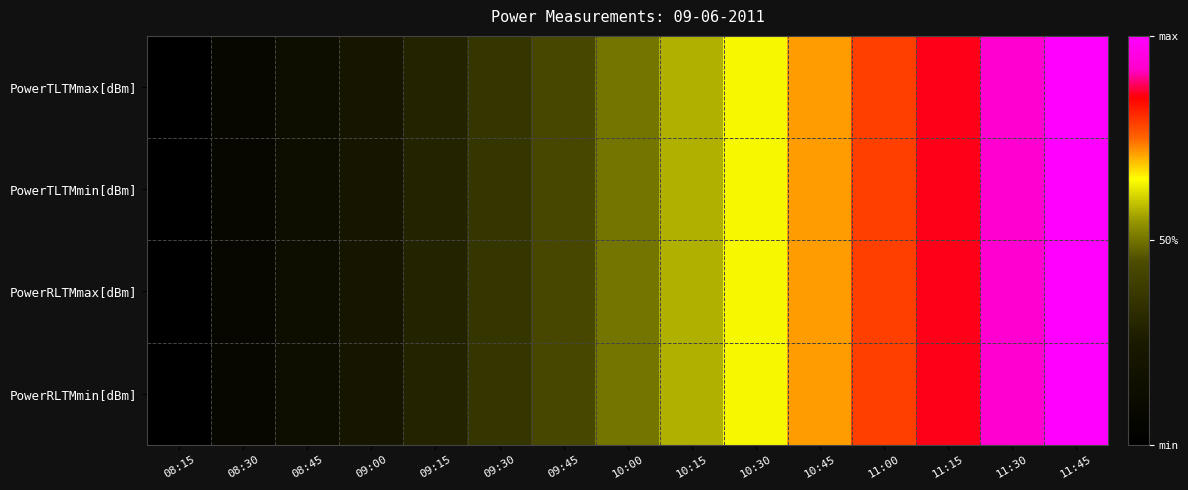

Reading right to left, transcribe all the data shown in this chart.

PowerTLTMmax[dBm]: 11:45=1.0	11:30=0.9	11:15=0.9	11:00=0.8	10:45=0.7	10:30=0.6	10:15=0.6	10:00=0.5	09:45=0.4	09:30=0.4	09:15=0.3	09:00=0.2	08:45=0.1	08:30=0.1	08:15=0.0
PowerTLTMmin[dBm]: 11:45=1.0	11:30=0.9	11:15=0.9	11:00=0.8	10:45=0.7	10:30=0.6	10:15=0.6	10:00=0.5	09:45=0.4	09:30=0.4	09:15=0.3	09:00=0.2	08:45=0.1	08:30=0.1	08:15=0.0
PowerRLTMmax[dBm]: 11:45=1.0	11:30=0.9	11:15=0.9	11:00=0.8	10:45=0.7	10:30=0.6	10:15=0.6	10:00=0.5	09:45=0.4	09:30=0.4	09:15=0.3	09:00=0.2	08:45=0.1	08:30=0.1	08:15=0.0
PowerRLTMmin[dBm]: 11:45=1.0	11:30=0.9	11:15=0.9	11:00=0.8	10:45=0.7	10:30=0.6	10:15=0.6	10:00=0.5	09:45=0.4	09:30=0.4	09:15=0.3	09:00=0.2	08:45=0.1	08:30=0.1	08:15=0.0